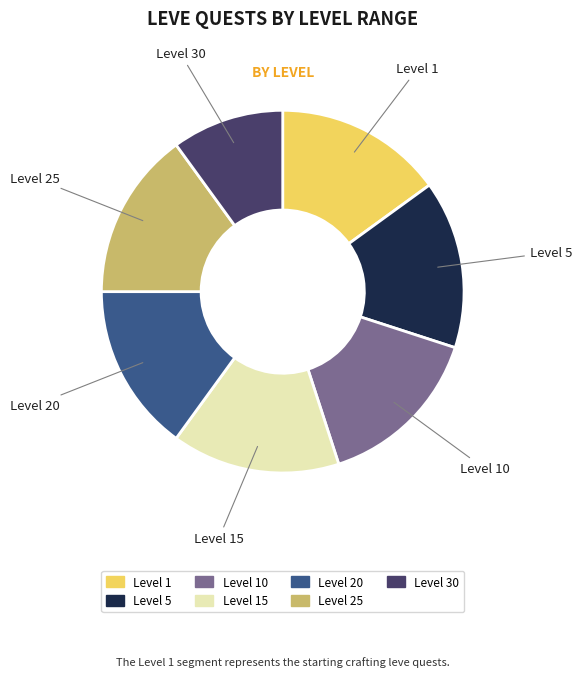

Is there any slice that represents more than half of the pie?

No